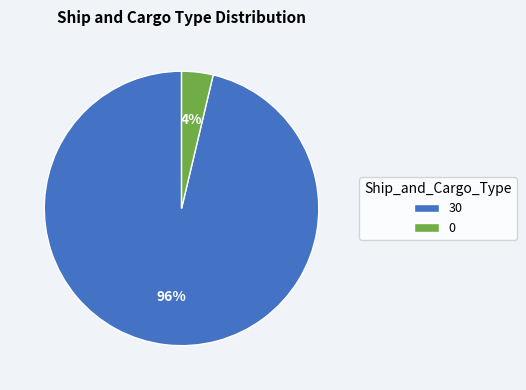

To the nearest percent, what is the combined percentage of 0 and 30?

100%